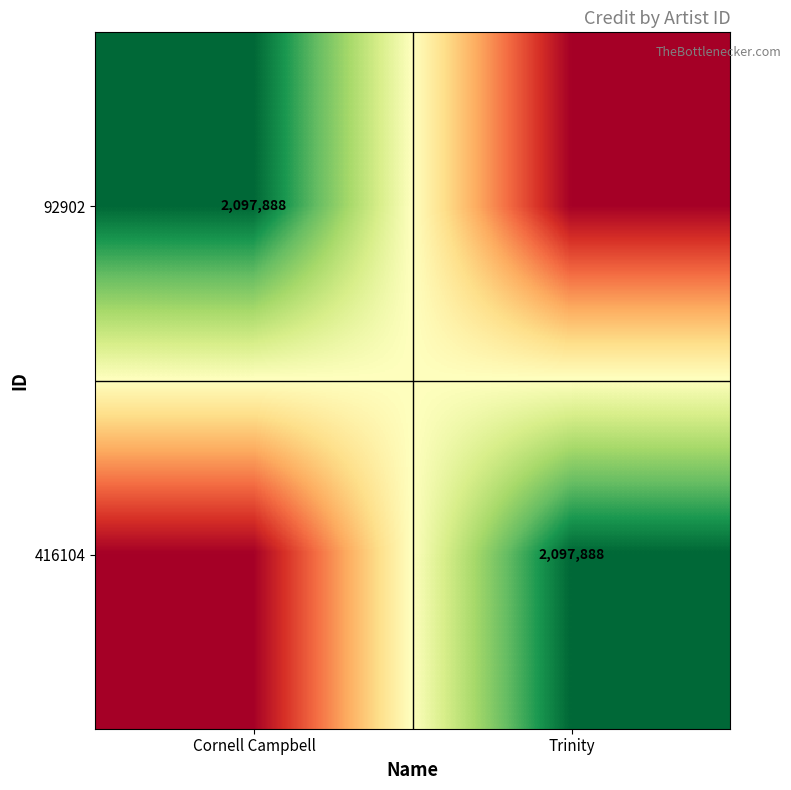

Is it true that 92902 equals 489689 at Cornell Campbell?

False